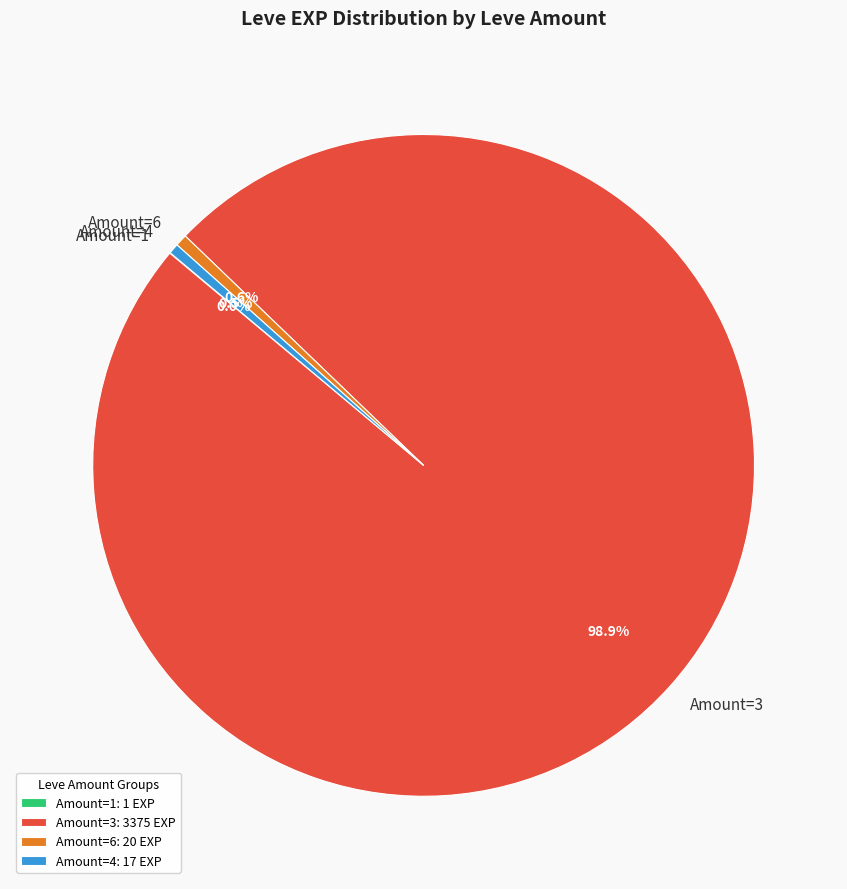

Which has a higher value, Amount=4 or Amount=3?

Amount=3